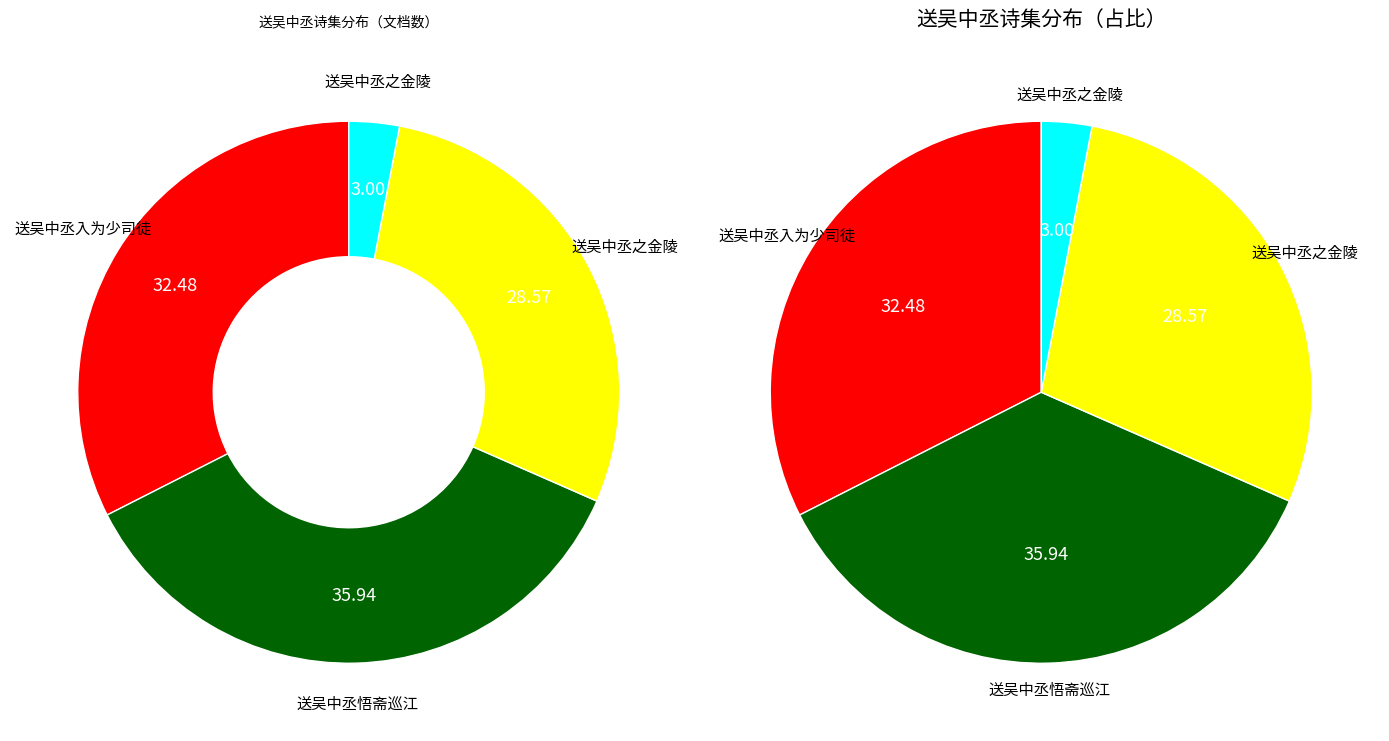

Is it true that 送吴中丞悟斋巡江 is 22% of the pie?

False